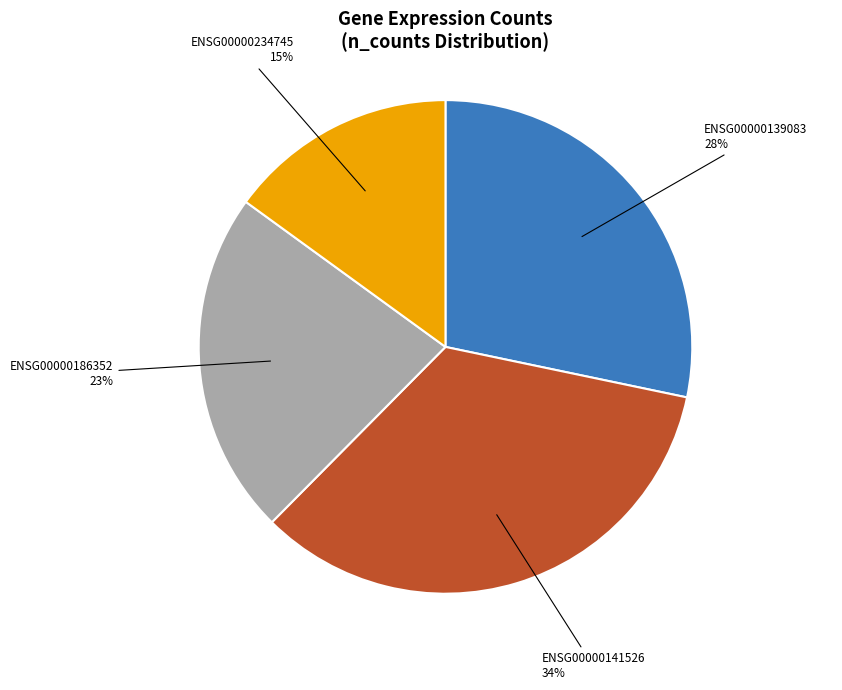

Is there a majority slice in this chart?

No